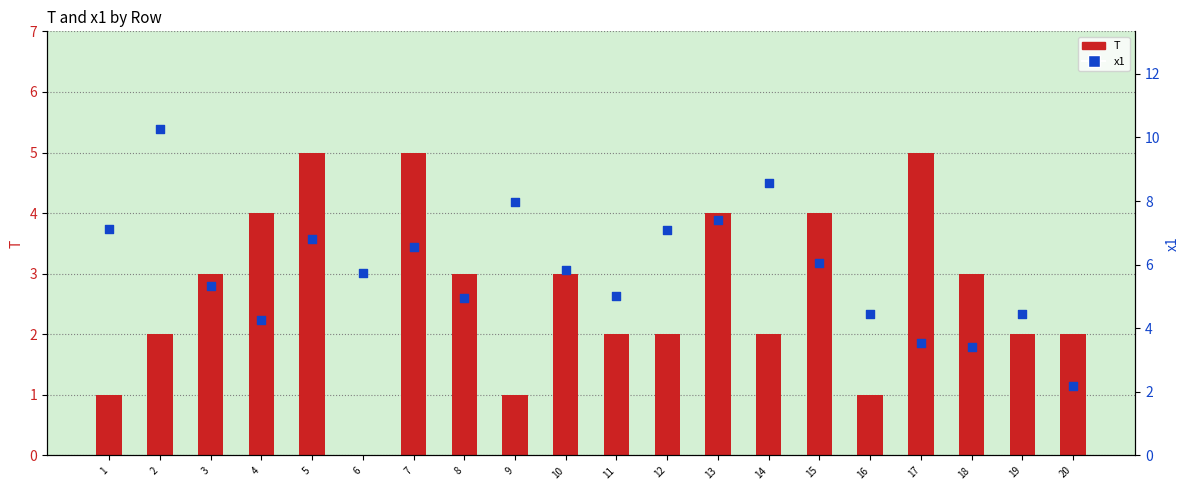

What is the total value across all series at 13?

11.4